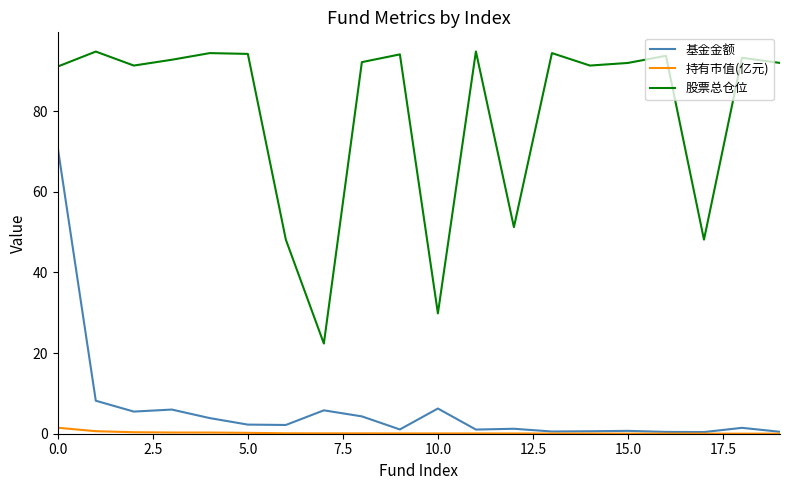

What is the difference between the second highest and minimum values in the 基金金额 series?

7.8